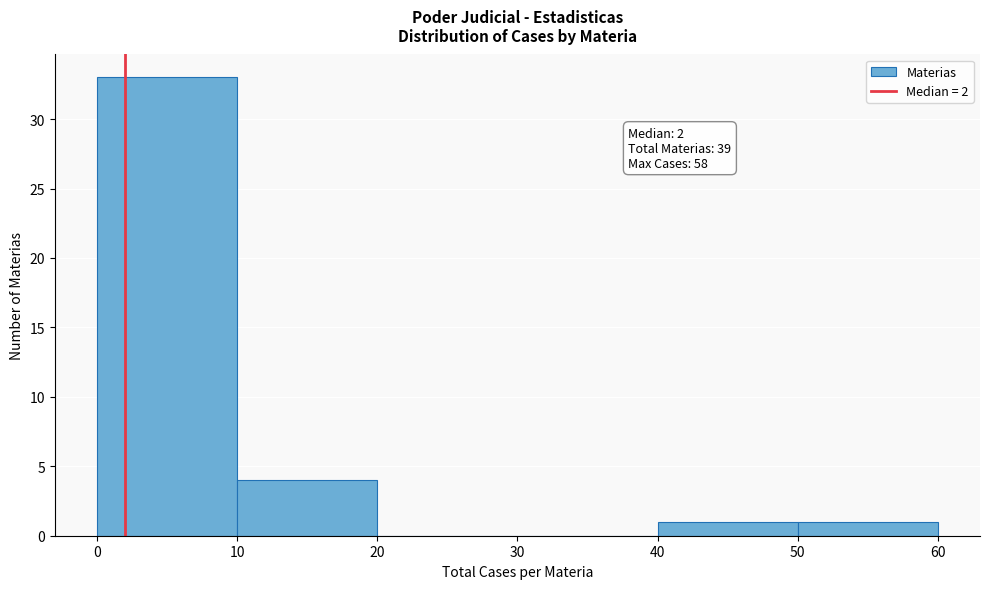

Over which range of the x-axis is the bar tallest?

0 to 10